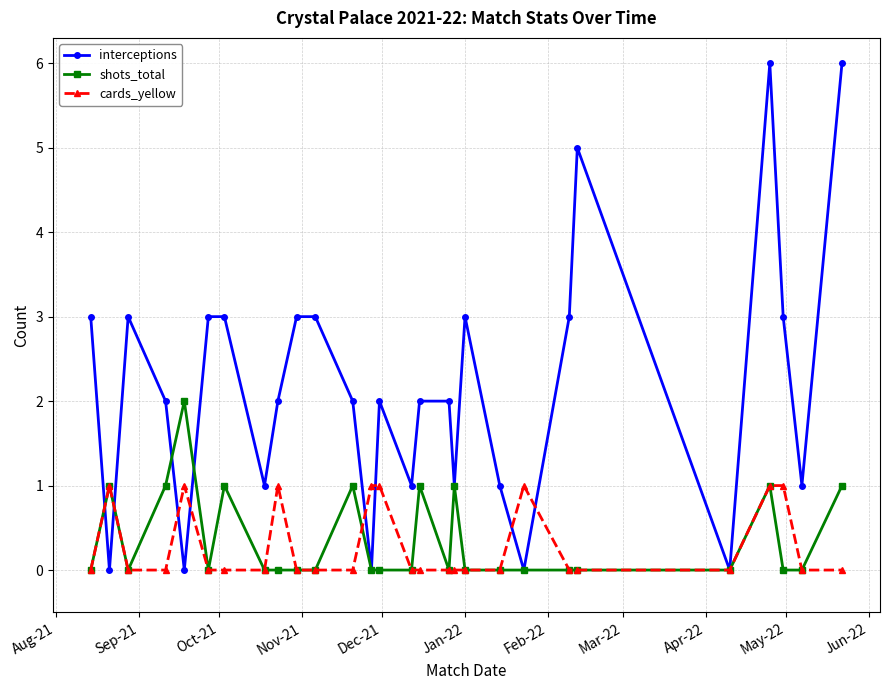

What is the sum of all interceptions values?

61